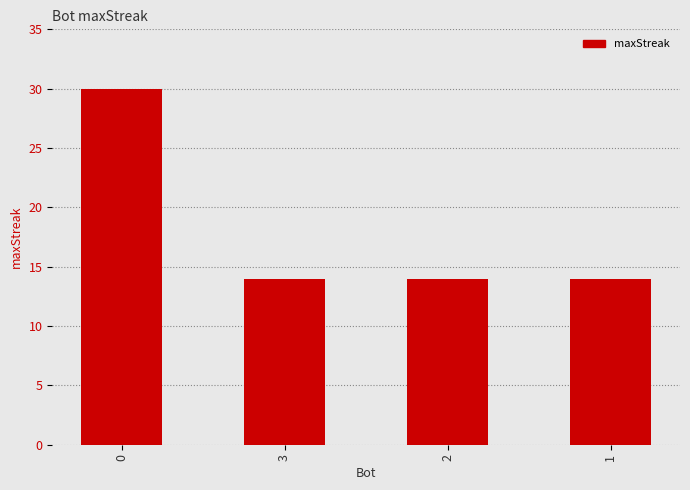

What is the change in value from 0 to 2?

-16